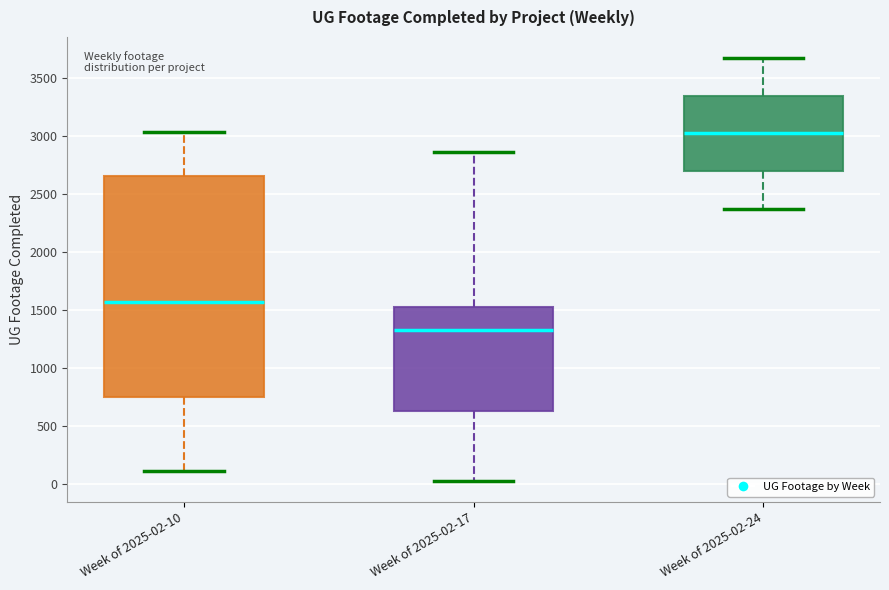

Where does the upper whisker of the box for Week of 2025-02-17 end on the y-axis? The values are not printed on the chart, so give them approximately, as read against the axis.

2850